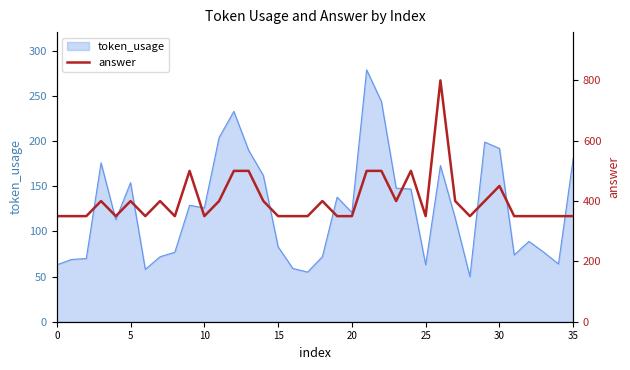

What is the minimum value for token_usage?

50